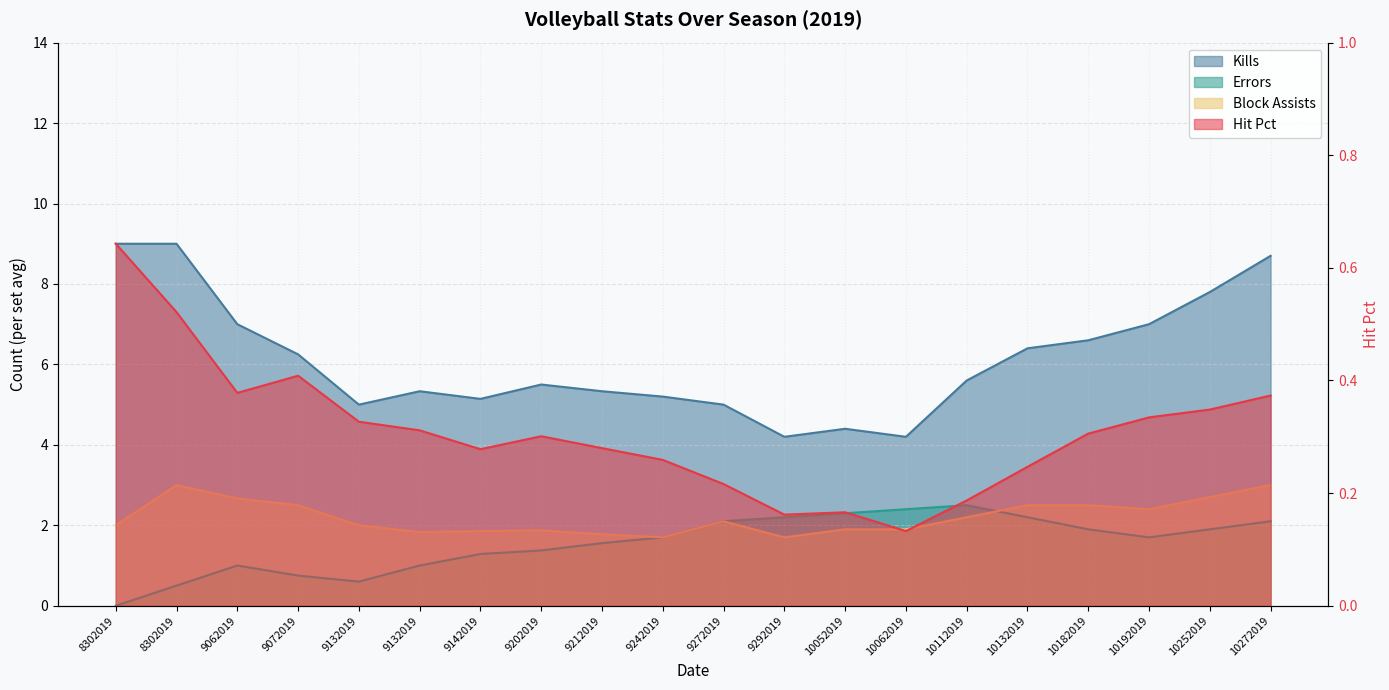

Reading right to left, transcribe all the data shown in this chart.

Hit Pct: 10272019=0.4	10252019=0.3	10192019=0.3	10182019=0.3	10132019=0.2	10112019=0.2	10062019=0.1	10052019=0.2	9292019=0.2	9272019=0.2	9242019=0.3	9212019=0.3	9202019=0.3	9142019=0.3	9132019=0.3	9132019=0.3	9072019=0.4	9062019=0.4	8302019=0.5	8302019=0.6
Kills: 10272019=8.7	10252019=7.8	10192019=7.0	10182019=6.6	10132019=6.4	10112019=5.6	10062019=4.2	10052019=4.4	9292019=4.2	9272019=5.0	9242019=5.2	9212019=5.3	9202019=5.5	9142019=5.1	9132019=5.3	9132019=5.0	9072019=6.2	9062019=7.0	8302019=9.0	8302019=9.0
Errors: 10272019=2.1	10252019=1.9	10192019=1.7	10182019=1.9	10132019=2.2	10112019=2.5	10062019=2.4	10052019=2.3	9292019=2.2	9272019=2.1	9242019=1.7	9212019=1.6	9202019=1.4	9142019=1.3	9132019=1.0	9132019=0.6	9072019=0.8	9062019=1.0	8302019=0.5	8302019=0.0
Block Assists: 10272019=3.0	10252019=2.7	10192019=2.4	10182019=2.5	10132019=2.5	10112019=2.2	10062019=1.9	10052019=1.9	9292019=1.7	9272019=2.1	9242019=1.7	9212019=1.8	9202019=1.9	9142019=1.9	9132019=1.8	9132019=2.0	9072019=2.5	9062019=2.7	8302019=3.0	8302019=2.0